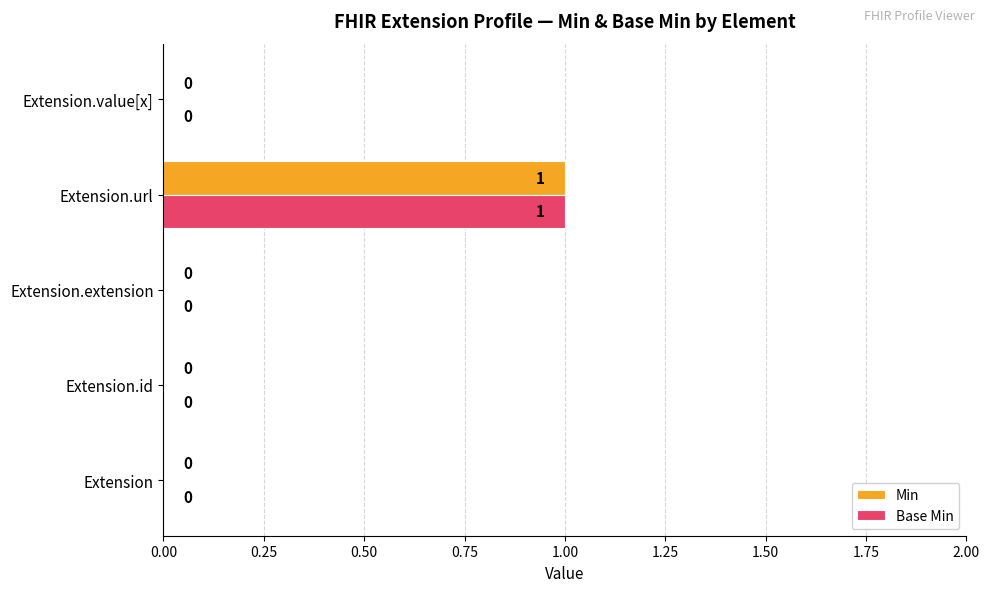

The Min series shows 0 at Extension.id. True or false?

True